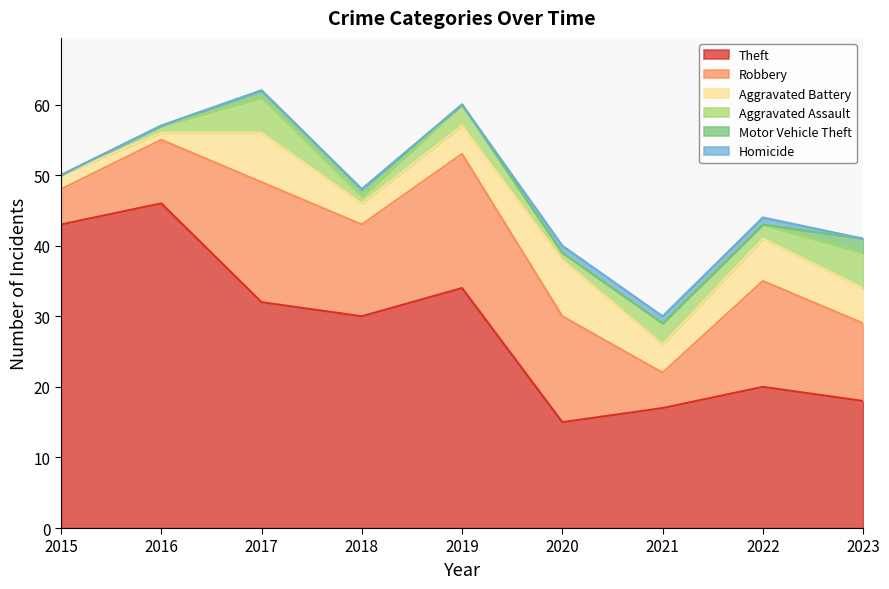

At 2023, list the series in order from largest to smallest.

Theft, Robbery, Aggravated Battery, Aggravated Assault, Motor Vehicle Theft, Homicide